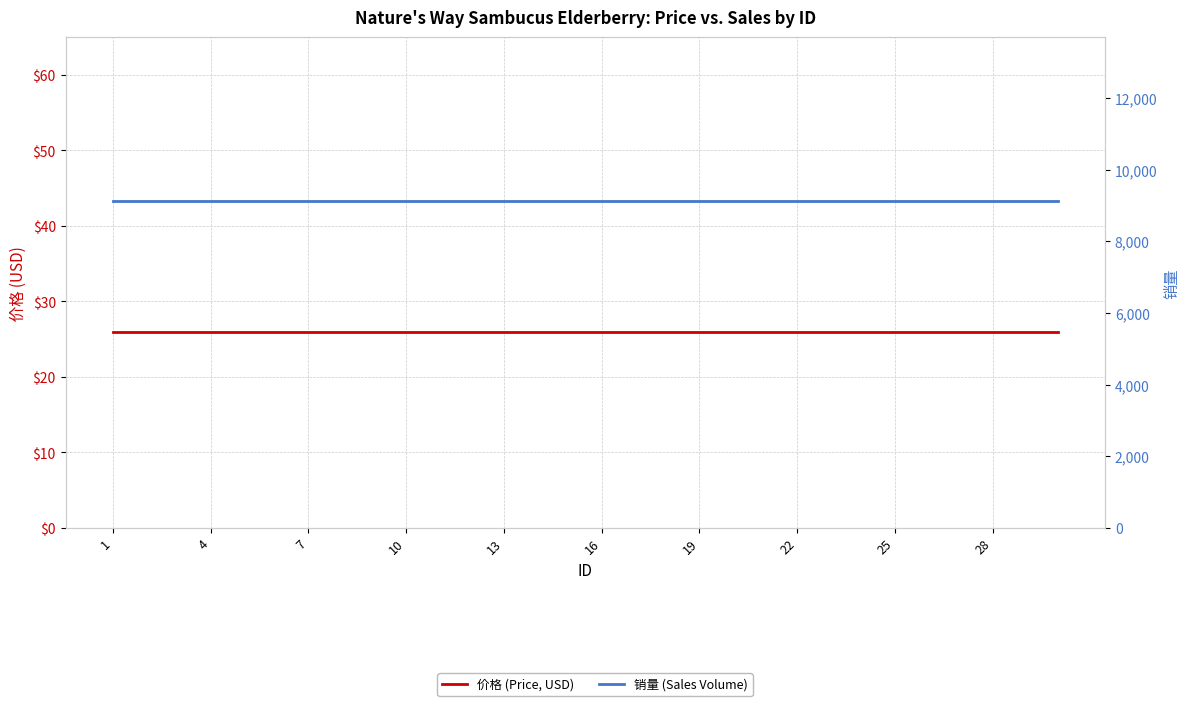

True or false: 销量 (Sales Volume) has more than 1 points higher than both neighbors.

False